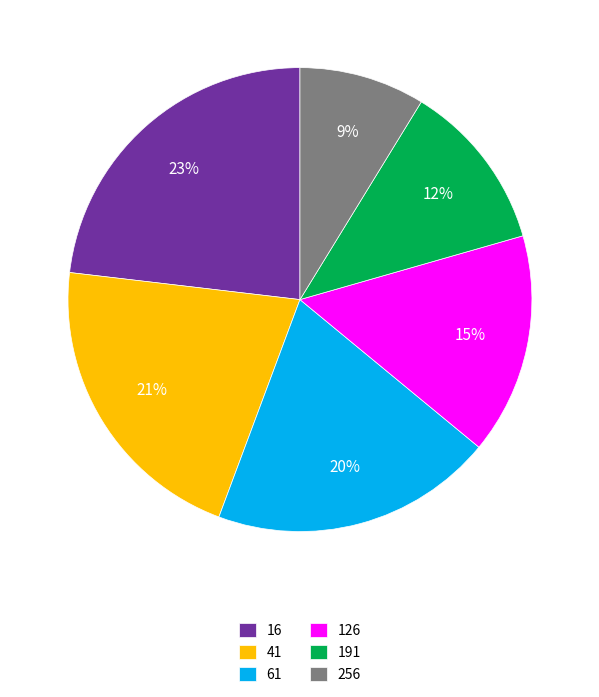

To the nearest percent, what is the average slice percentage?

17%